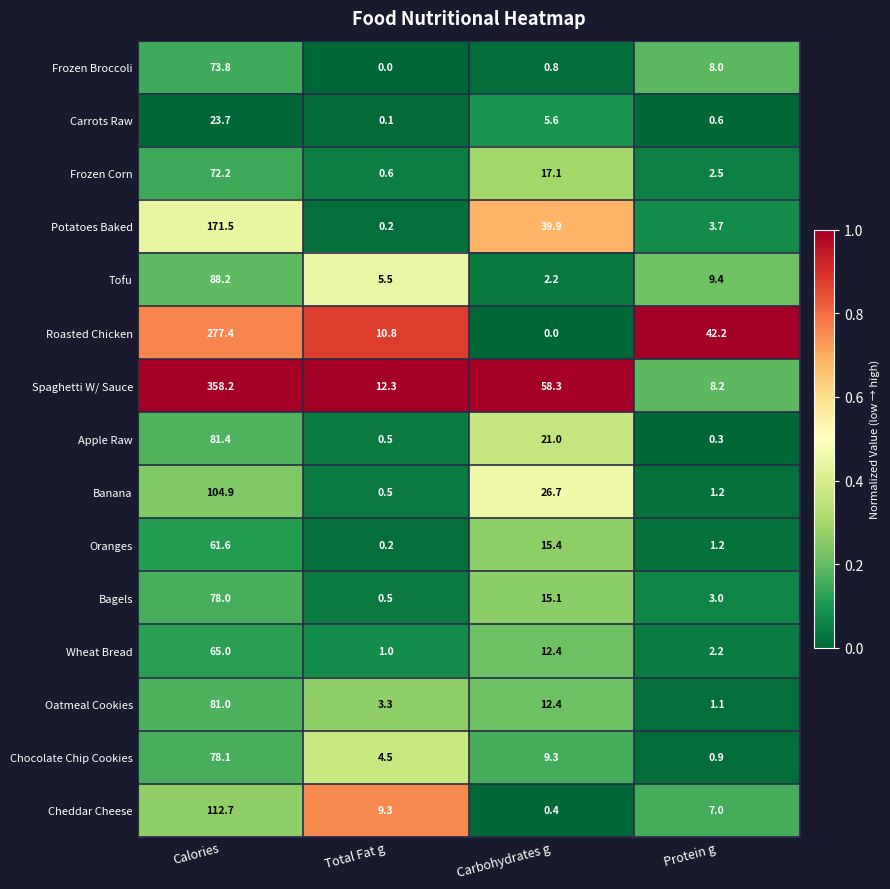

What is the difference between the maximum and minimum values in the Potatoes Baked series?

171.3